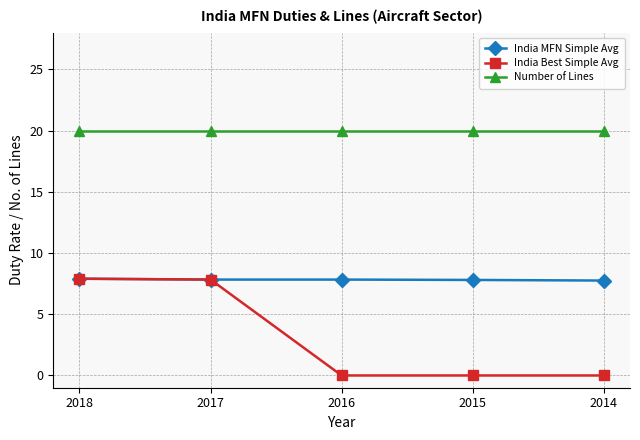

What are all the series names shown in the legend?

India MFN Simple Avg, India Best Simple Avg, Number of Lines